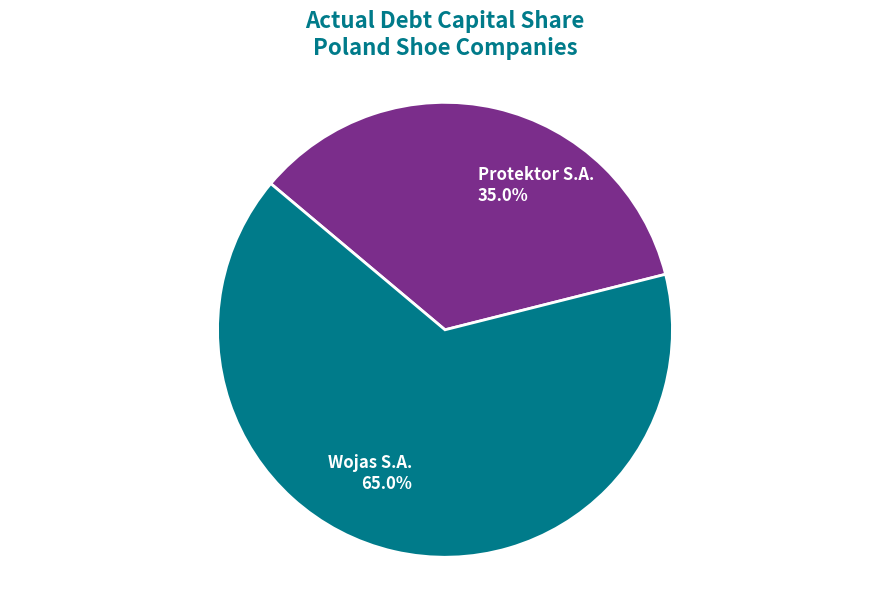

Does any single category account for the majority?

Yes